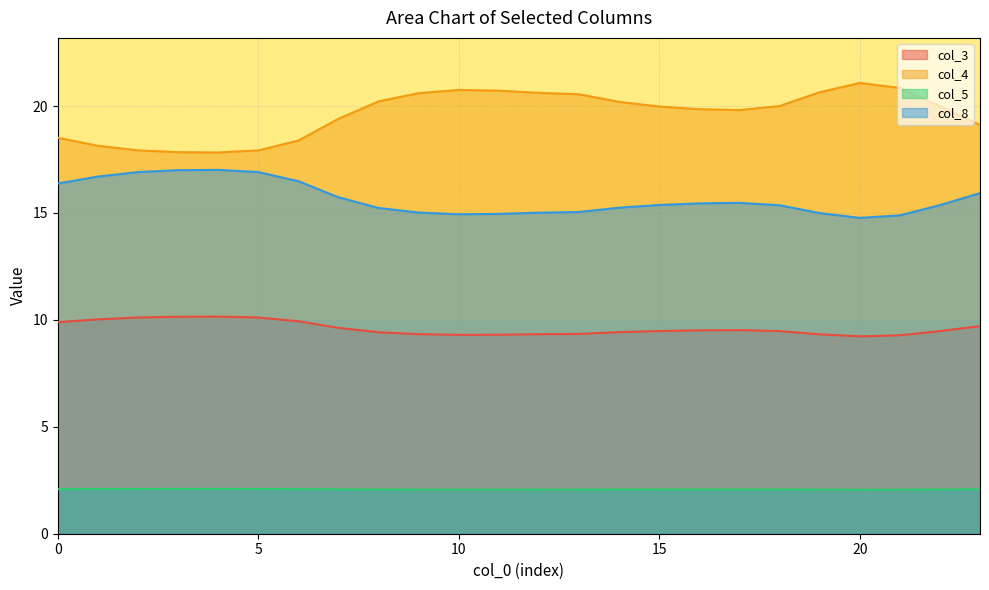

Which series changed the most between 20 and 21?

col_4